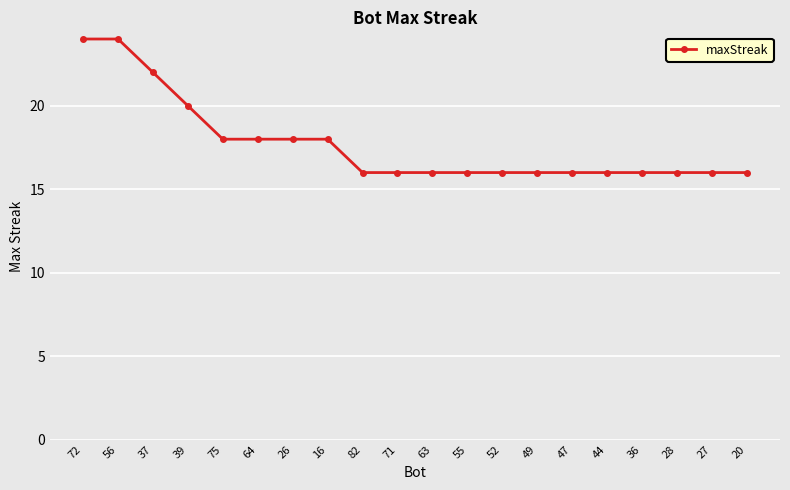

What is the label of the 5th point from the left?

75